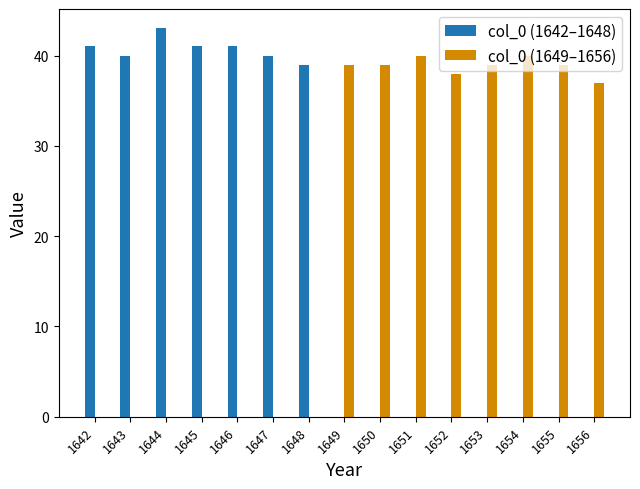

At which label does col_0 (1649–1656) first exceed 37?

1649